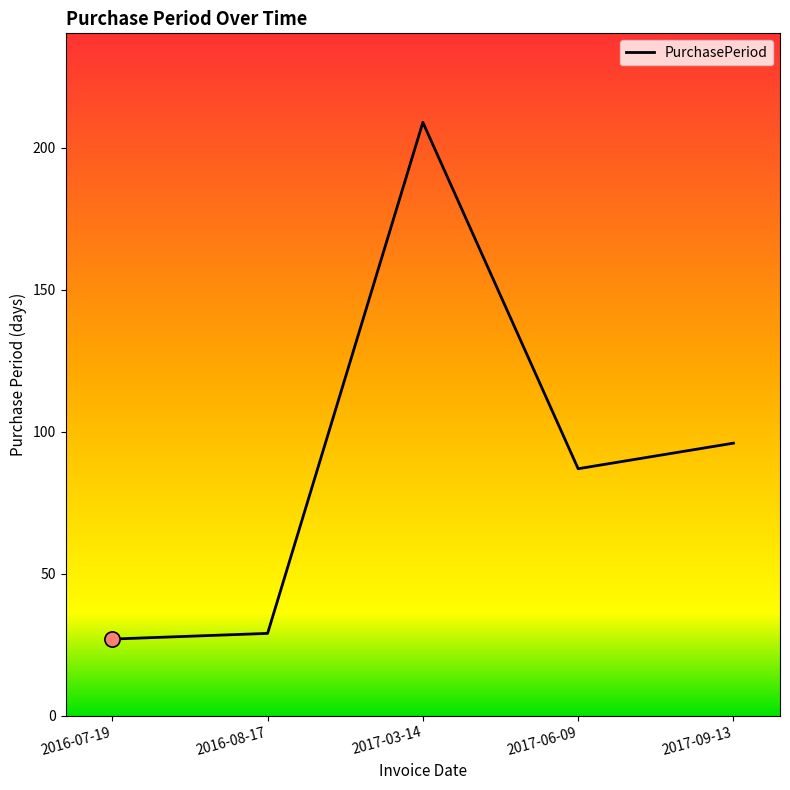

What is the change in value from 2016-08-17 to 2017-09-13?

+67